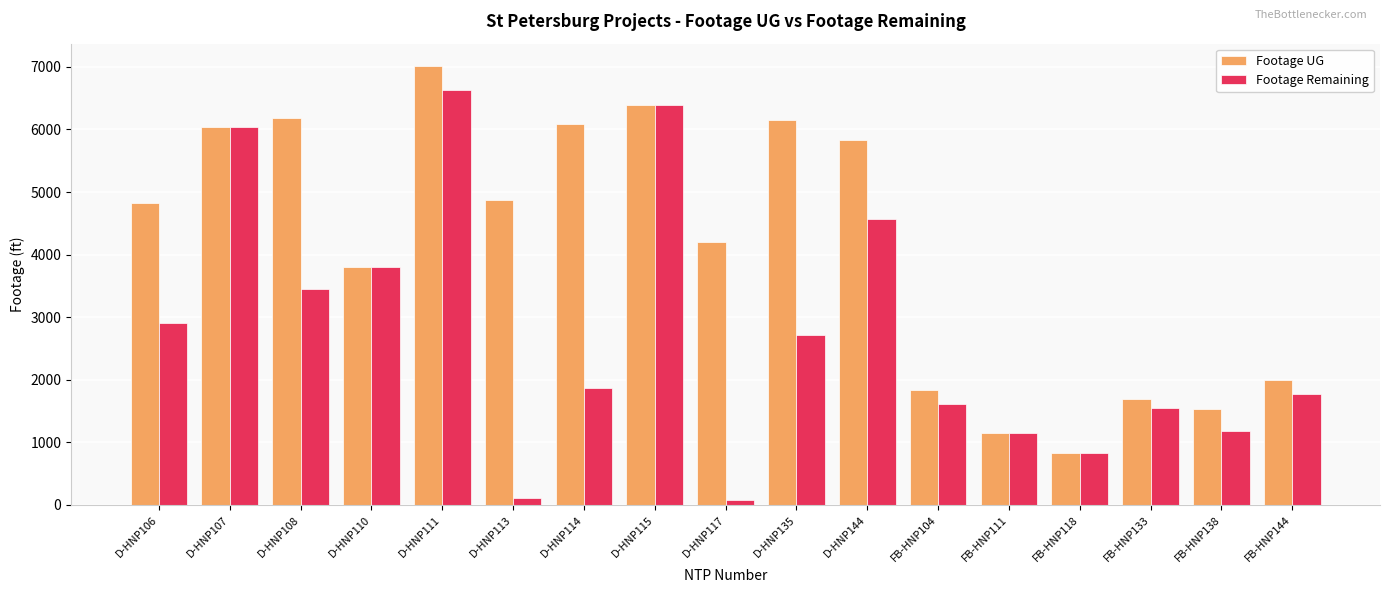

The value of Footage Remaining at FB-HNP133 is 751. True or false?

False